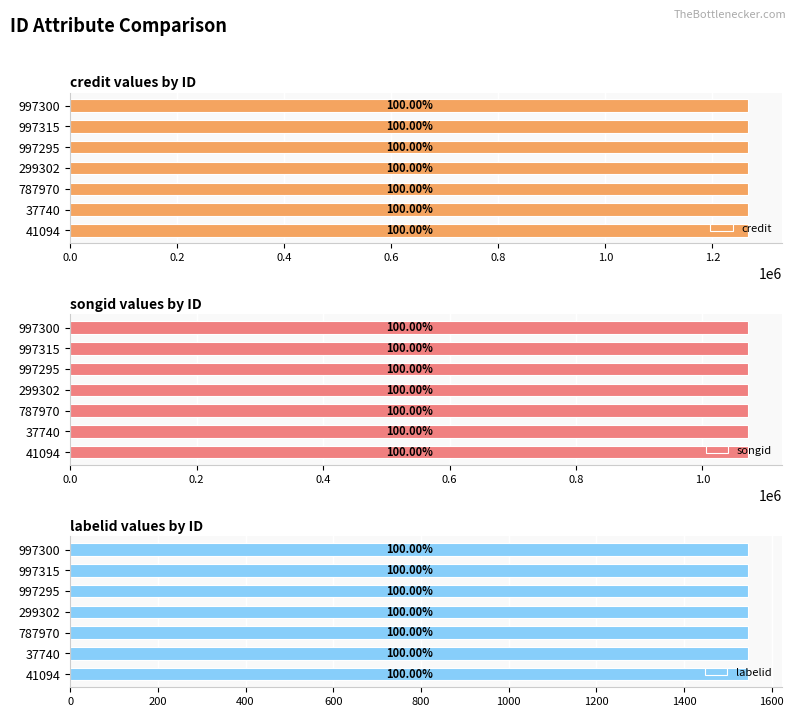

At how many categories does at least one series exceed 1100672?

7